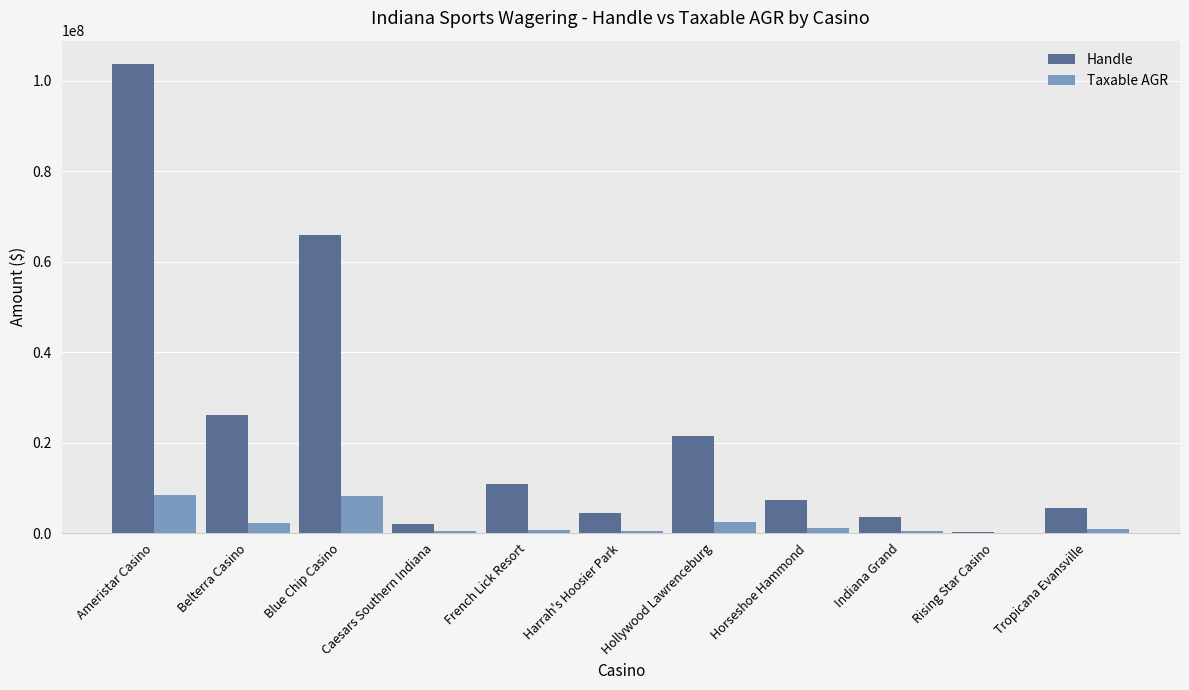

Which series has the largest total across all categories?

Handle